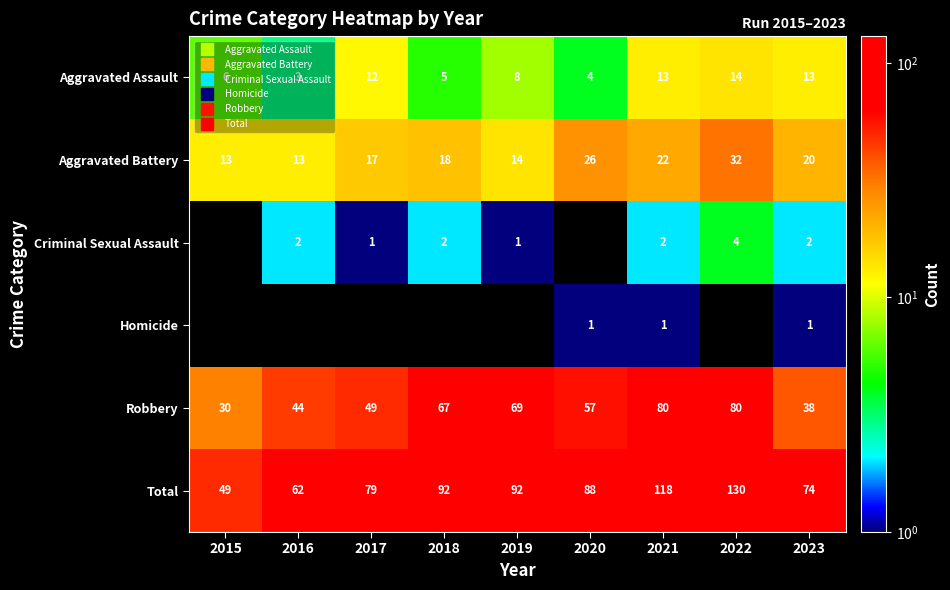

What is the difference between the maximum and minimum values in the Aggravated Assault series?

11.0